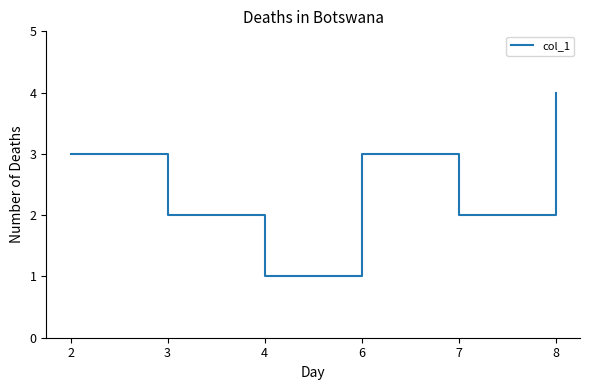

Reading left to right, transcribe all the data shown in this chart.

2=3	3=2	4=1	6=3	7=2	8=4